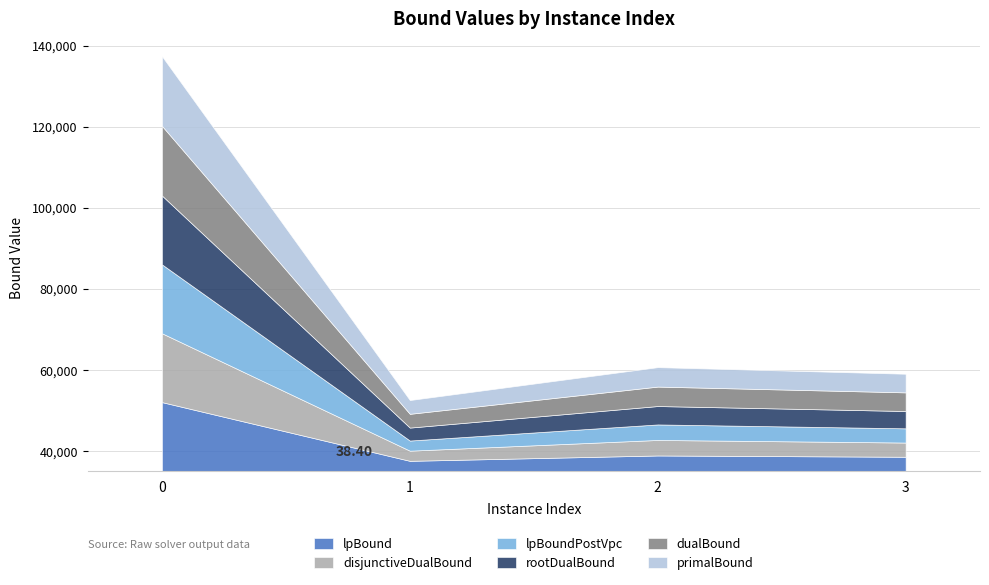

What is the value of the disjunctiveDualBound point at the 3rd from the left?

38830.5